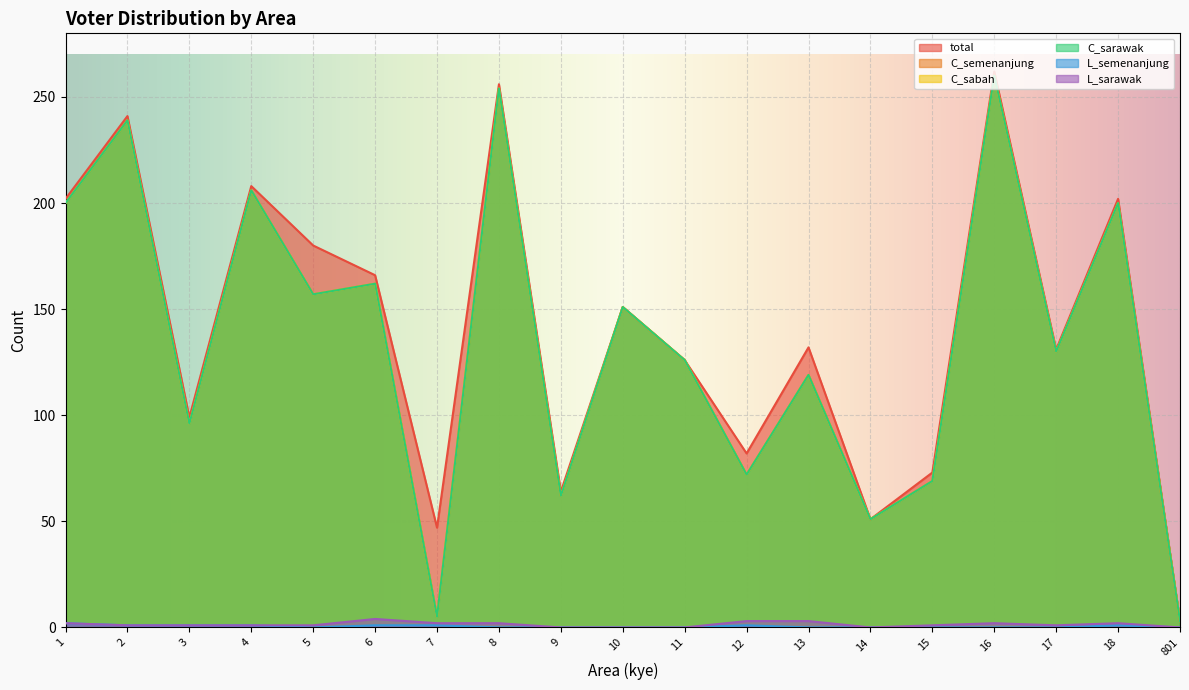

Rank the series by their maximum value, from lowest to highest.

L_semenanjung, L_sarawak, C_semenanjung, C_sabah, C_sarawak, total